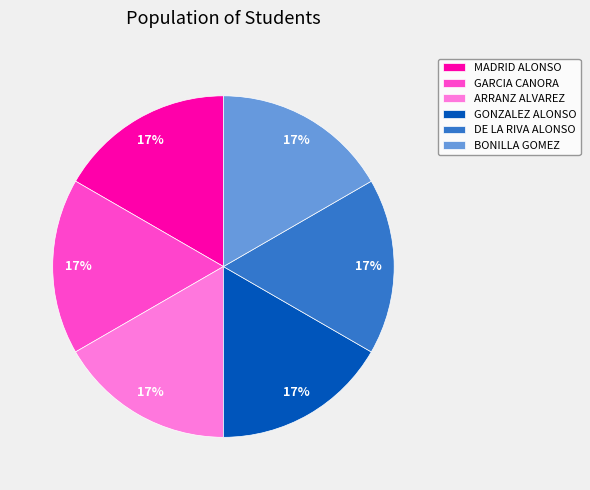

Does DE LA RIVA ALONSO represent more than half of the total?

No